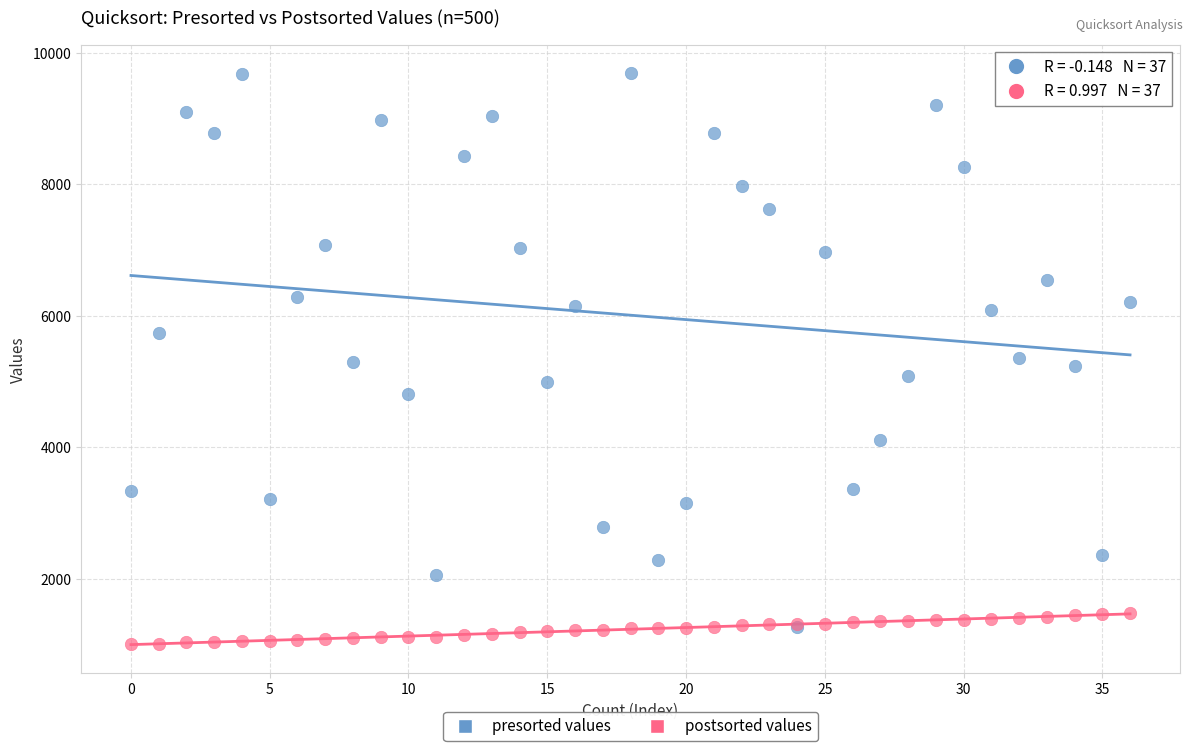

Which series has the largest Y range (max minus min)?

presorted values